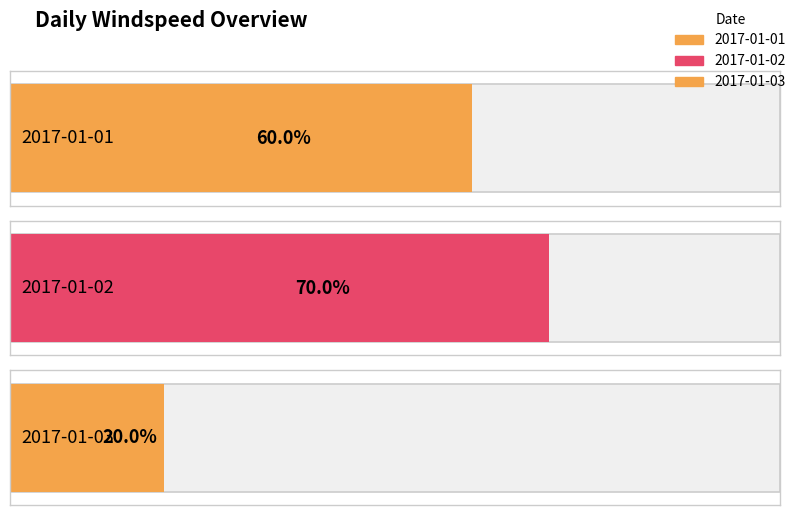

The chart shows a value of 2 at 2017-01-03. True or false?

True